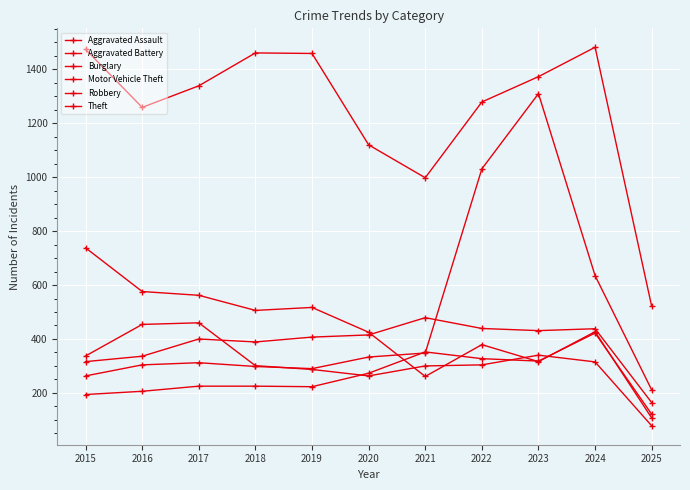

What is the total value across all series at 2017?

3298